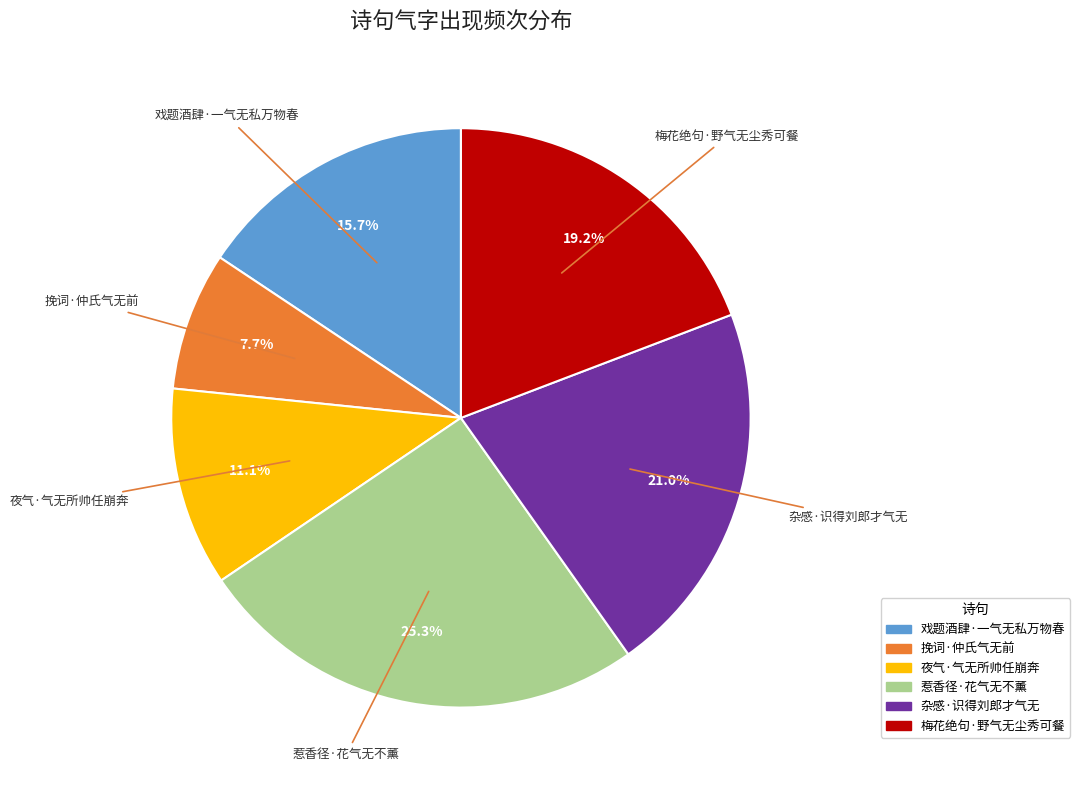

How many segments does this pie chart have?

6